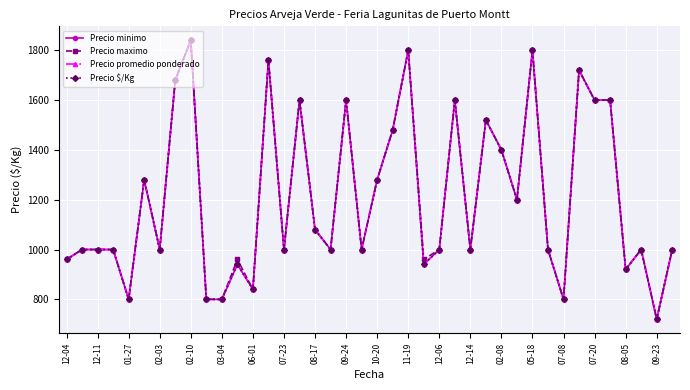

Is this an area chart (filled region under the line)?

No